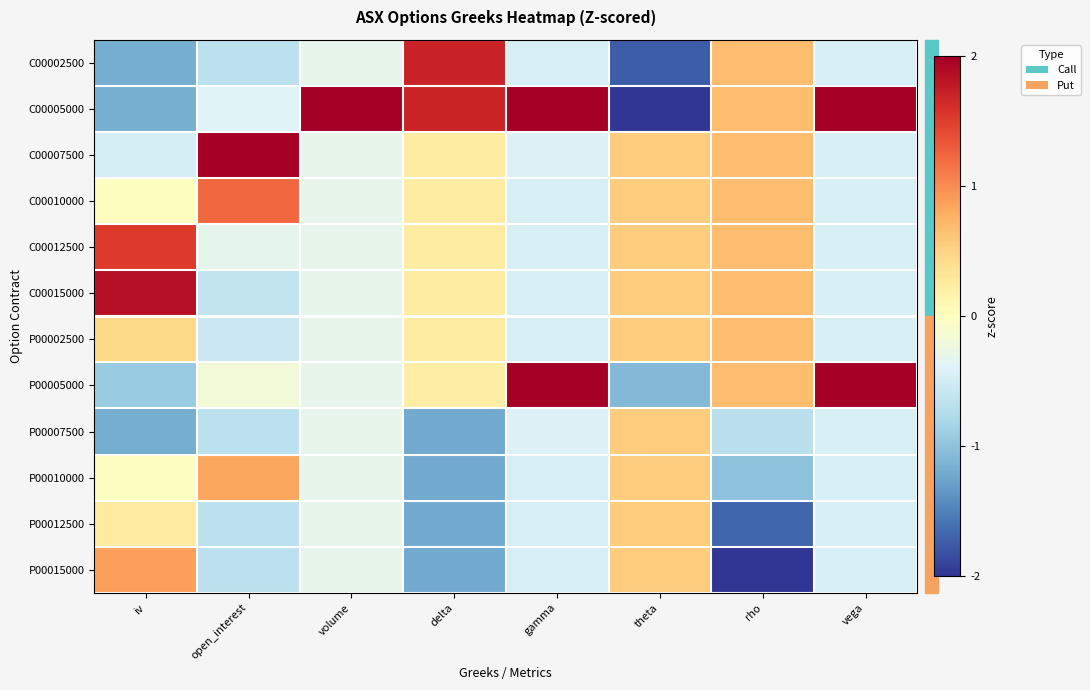

What is the difference between the highest and lowest values at iv?

3.0